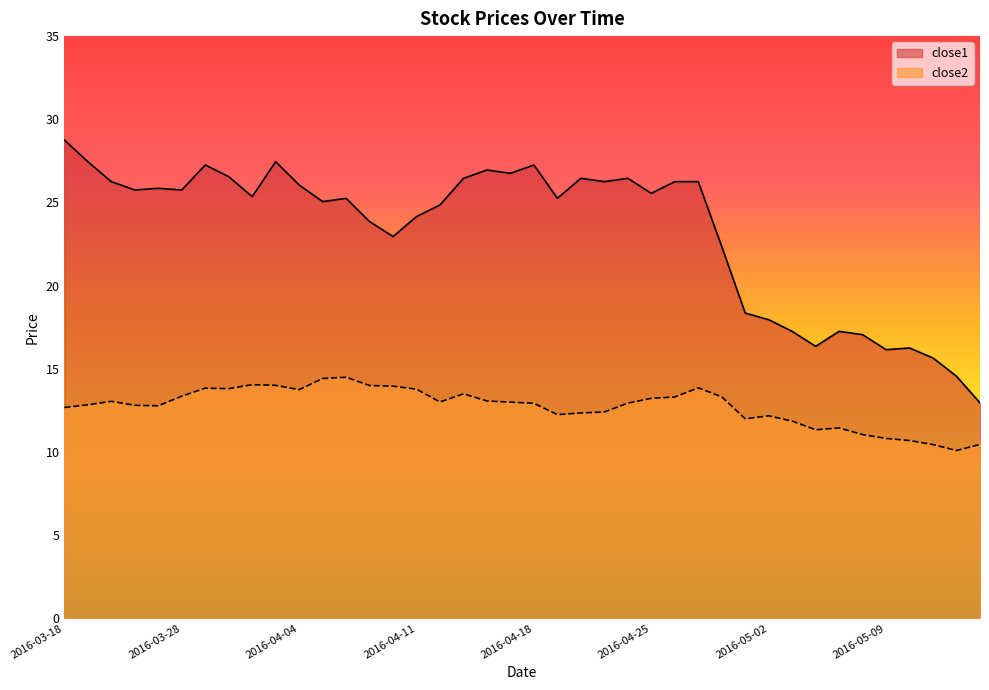

What is the sum of the close1 values at 2016-04-27 and 2016-04-28?

48.6